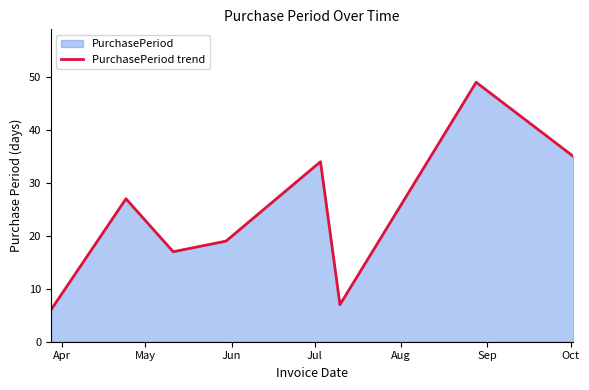

What is the greatest value displayed?

49